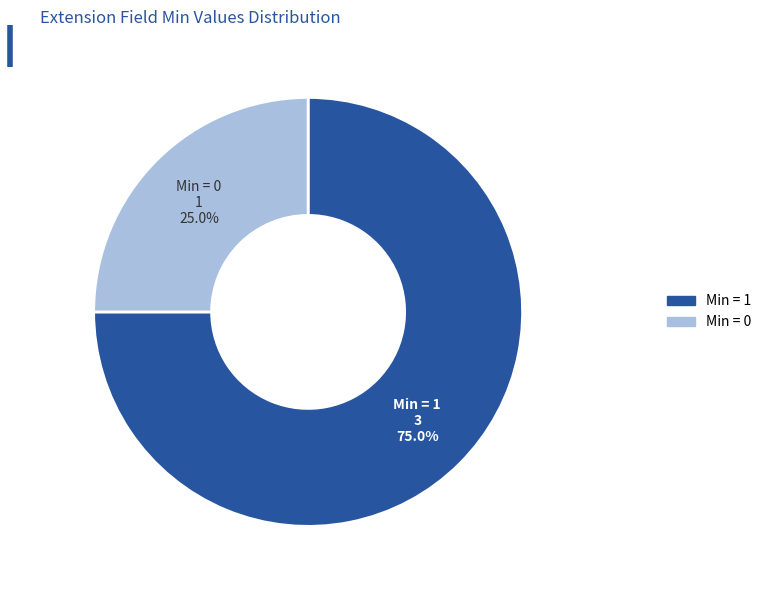

What is the largest slice in the pie chart?

Min = 1